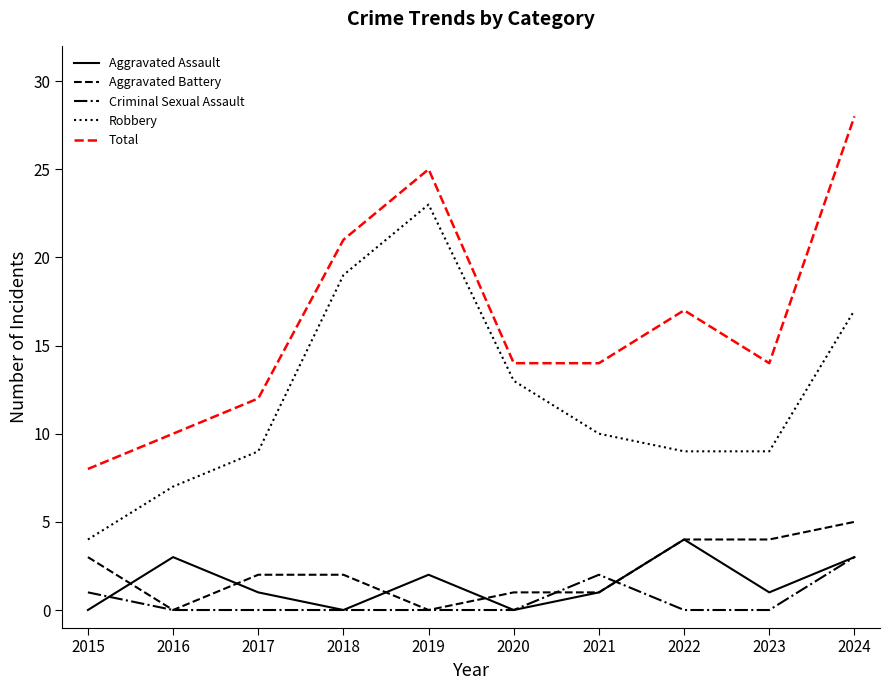

How many lines are shown in the chart?

5